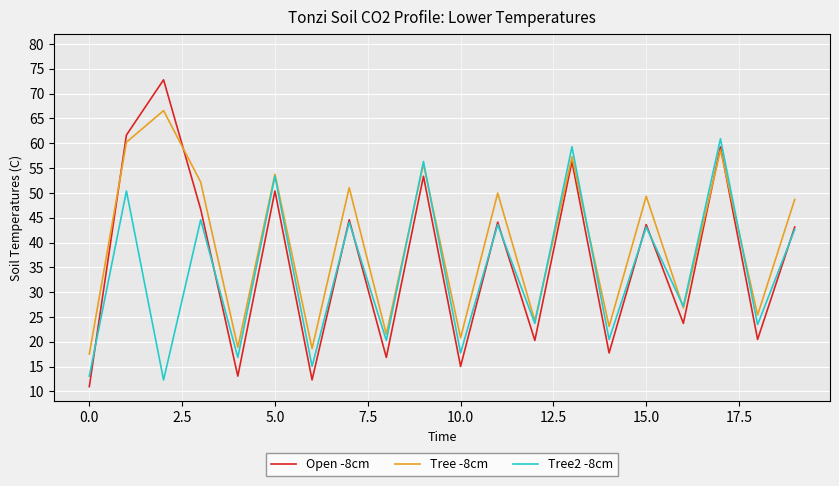

Which series has the largest range (max minus min)?

Open -8cm